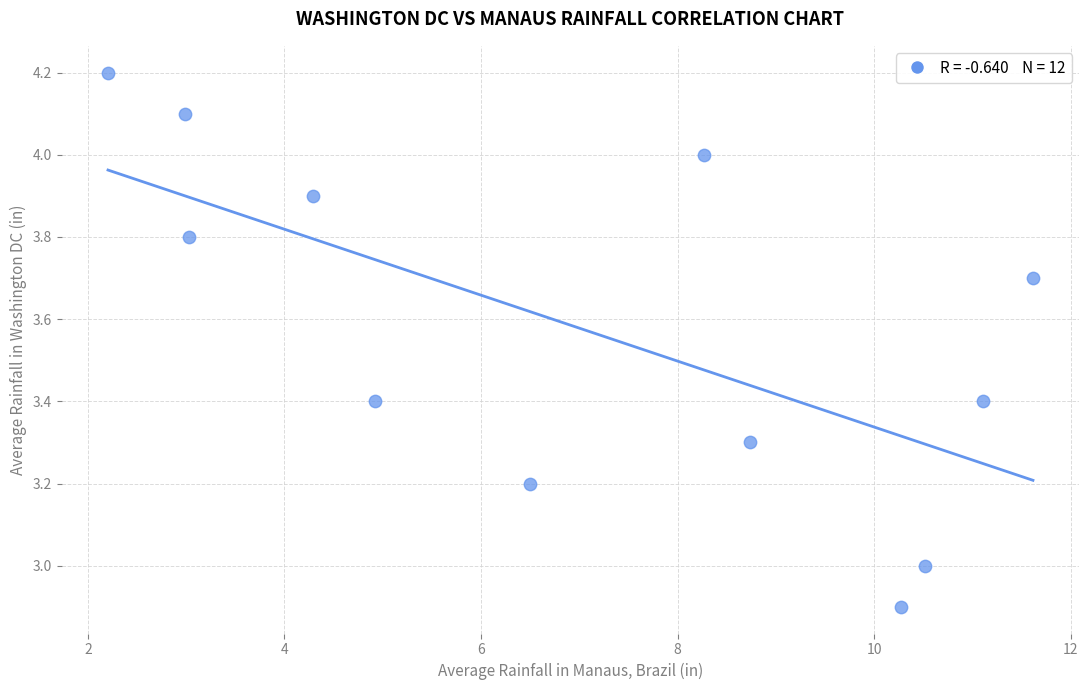

What is the average X value?

7.0